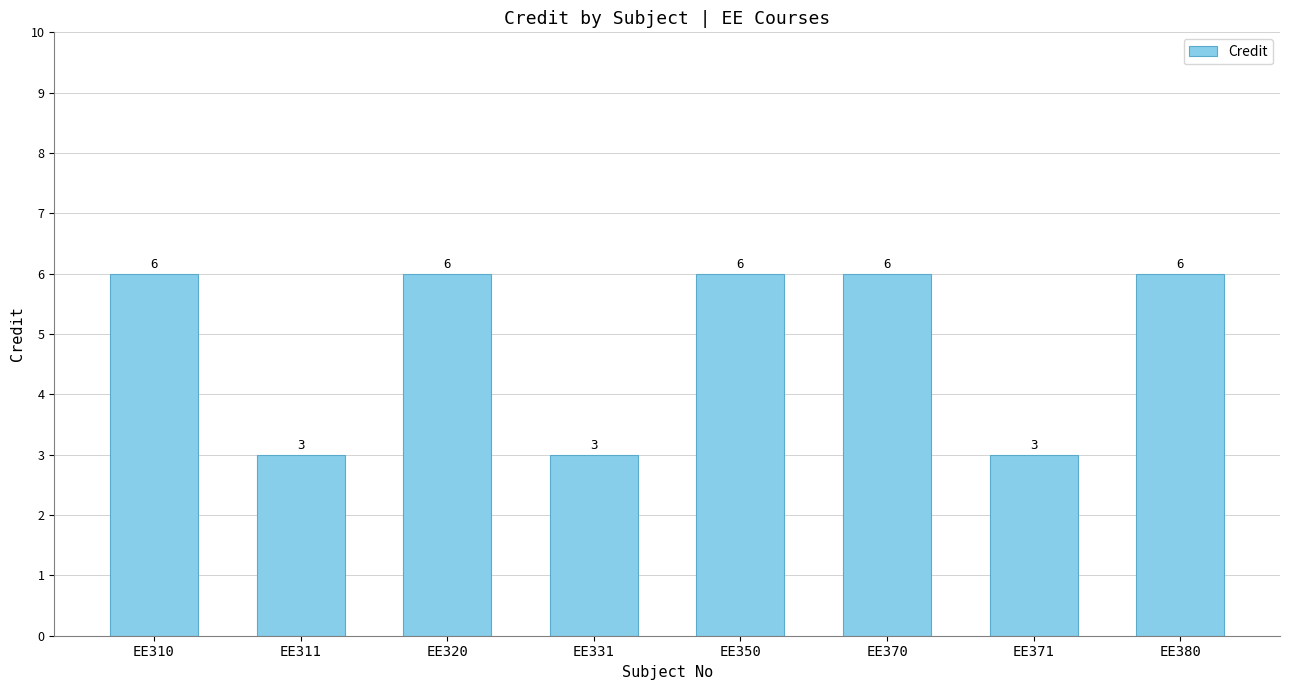

The value at EE370 is 6. True or false?

True